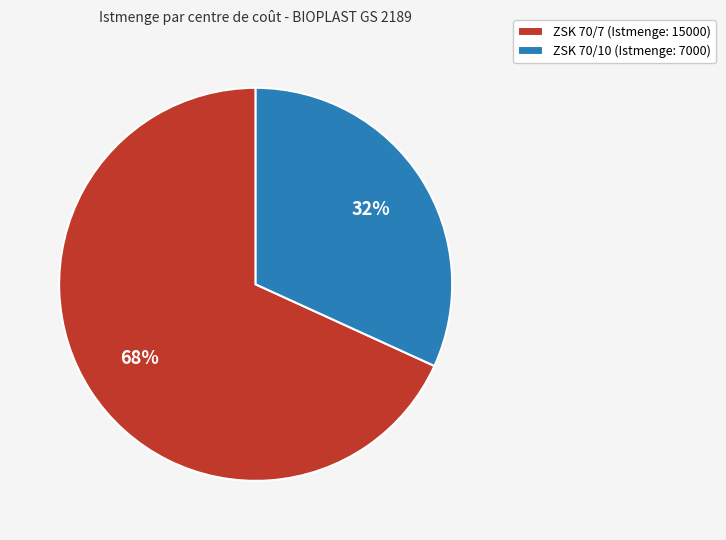

Combined, do ZSK 70/10 (Istmenge: 7000) and ZSK 70/7 (Istmenge: 15000) account for over 50%?

Yes